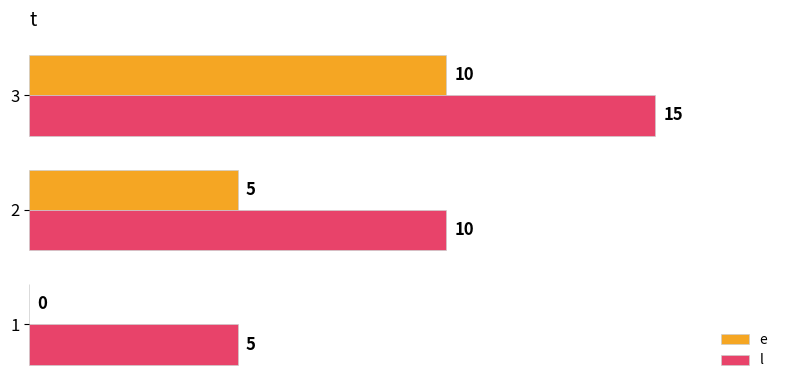

True or false: e has a value of 4 at 3.

False